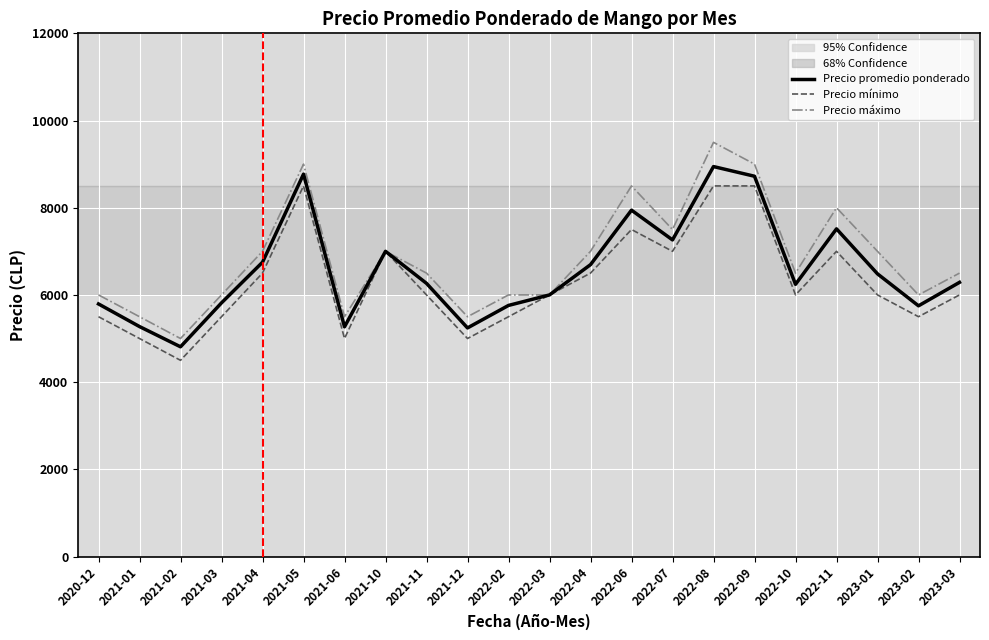

Which category has the lowest value in the Precio promedio ponderado series?

2021-02